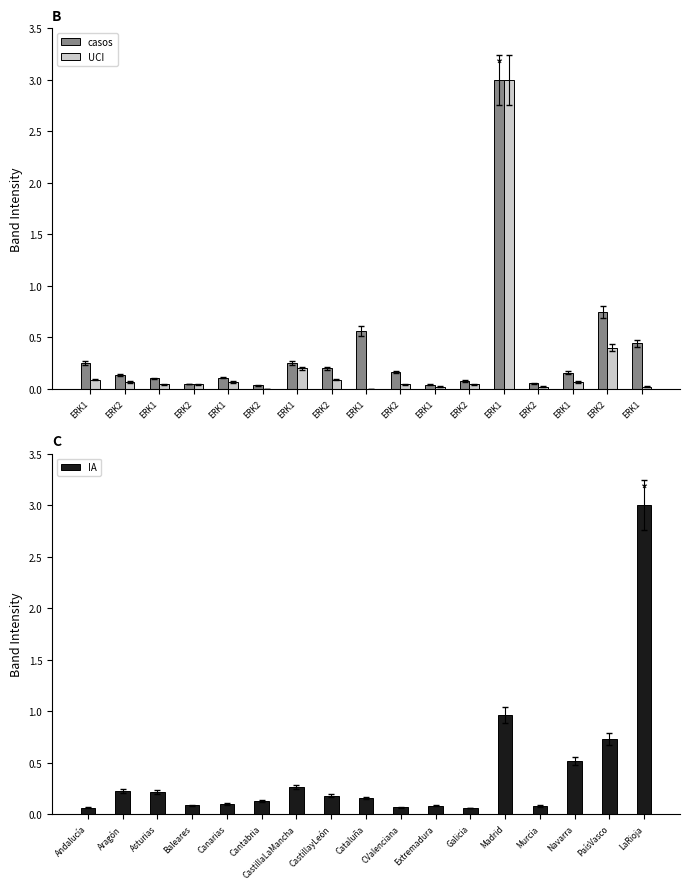

What is the maximum value for IA?

3.0